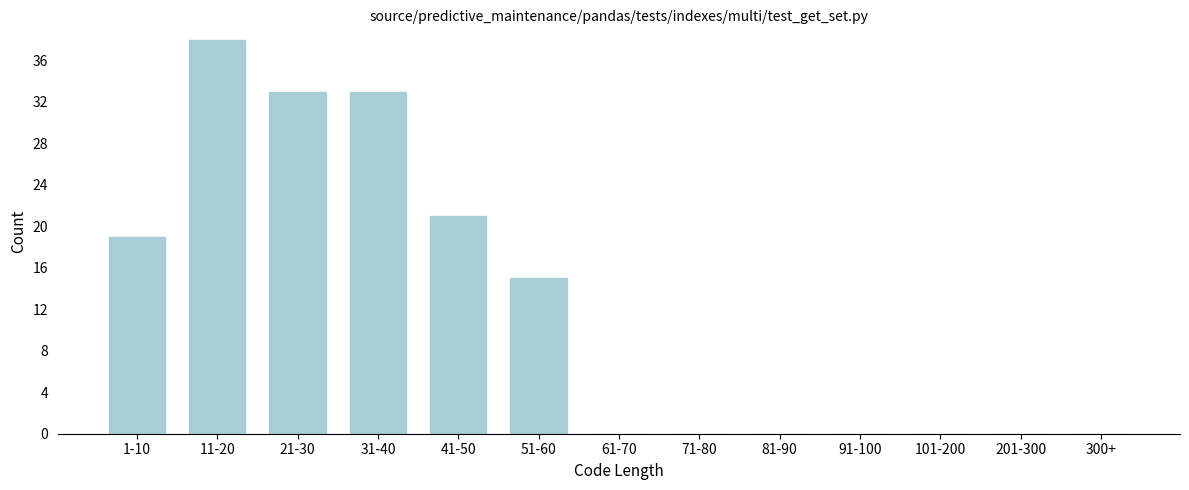

Reading left to right, list all the values displayed in this chart.

1-10=19	11-20=38	21-30=33	31-40=33	41-50=21	51-60=15	61-70=0	71-80=0	81-90=0	91-100=0	101-200=0	201-300=0	300+=0